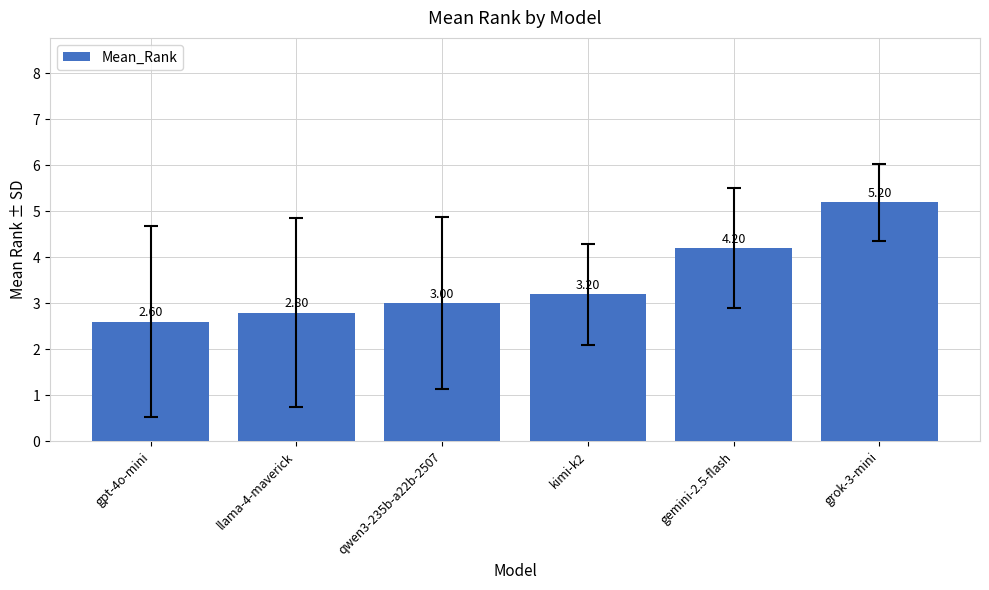

Reading right to left, transcribe all the data shown in this chart.

5.2	4.2	3.2	3.0	2.8	2.6